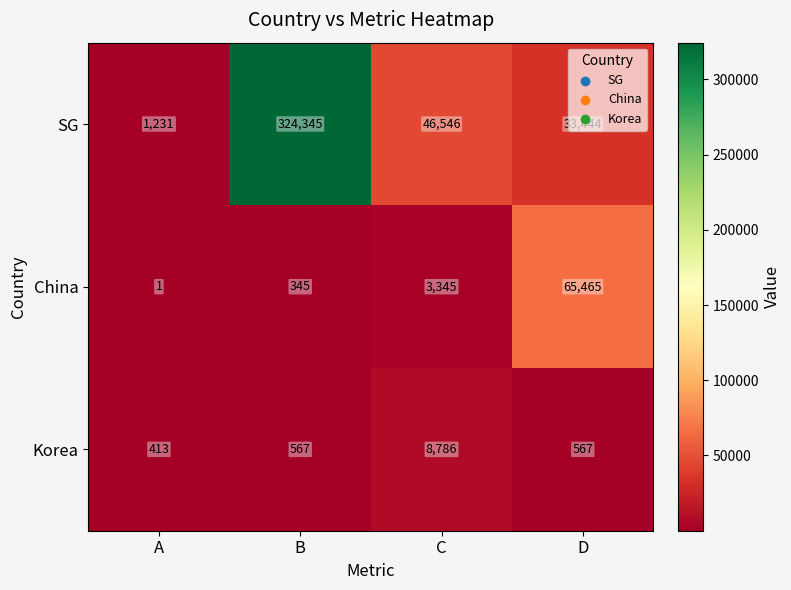

How many values in the China series are below 3345?

2